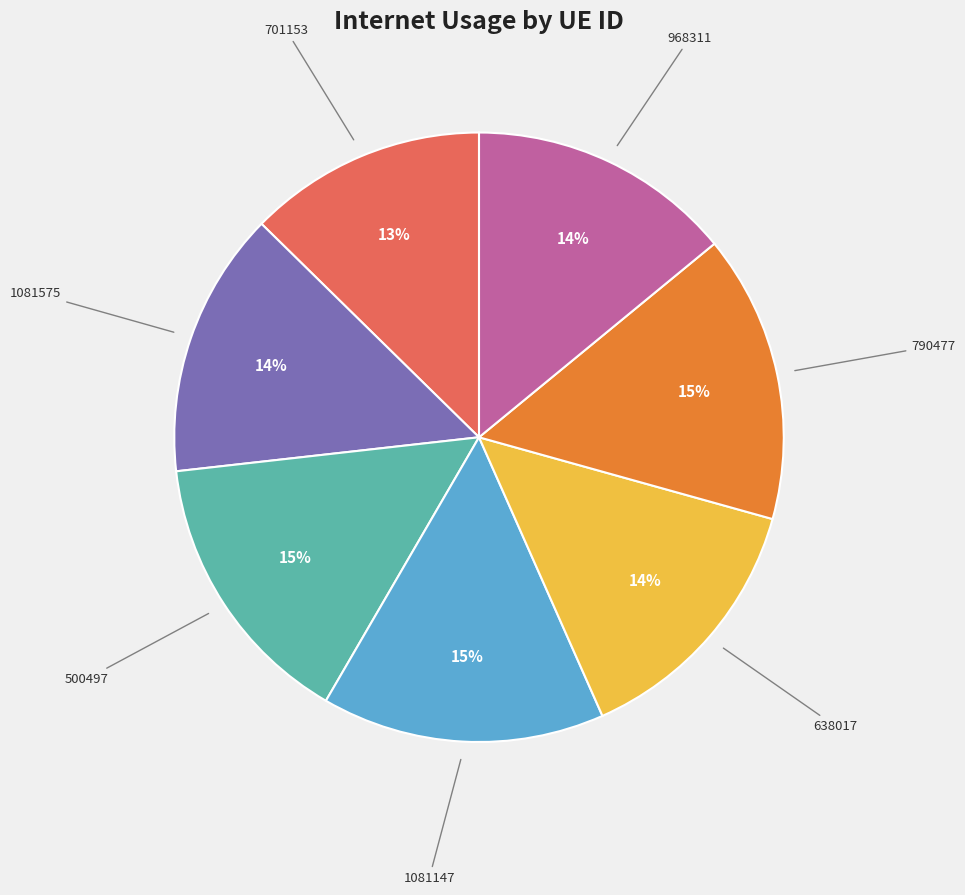

Is there any slice that represents more than half of the pie?

No